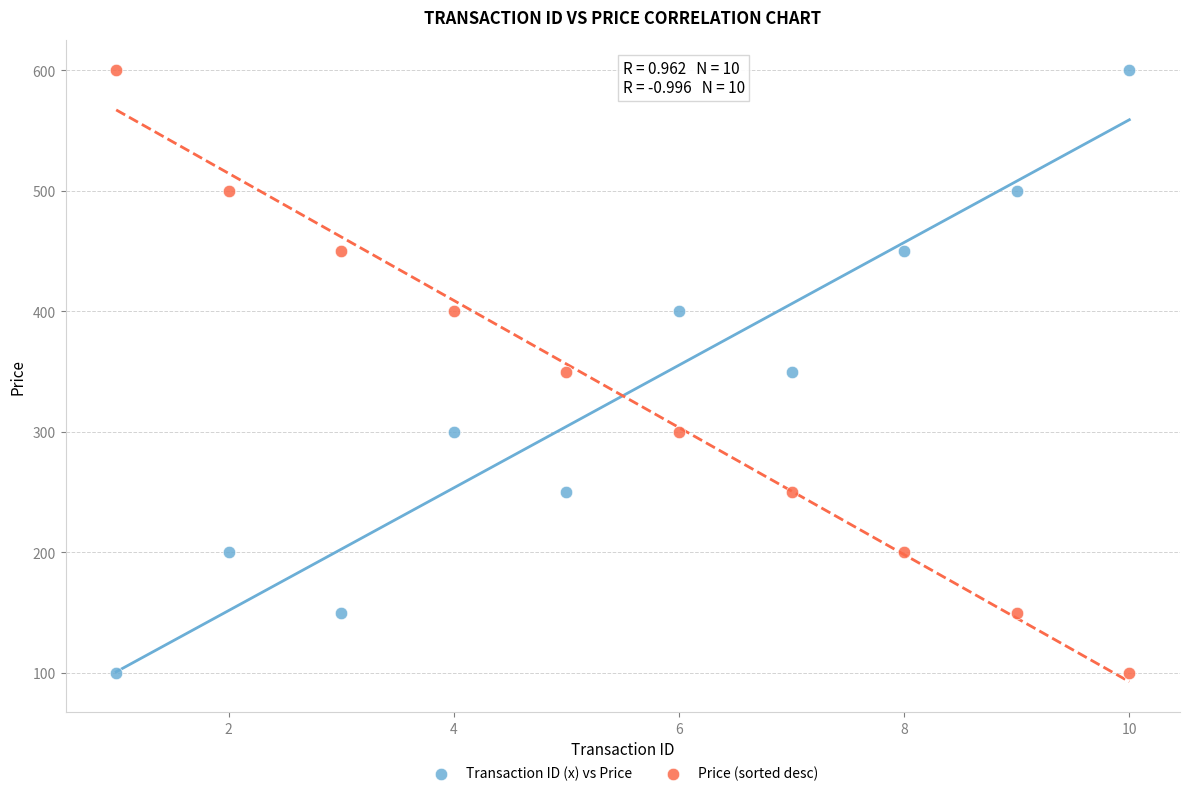

Across all data points, what is the range of Y values (max minus min)?

500